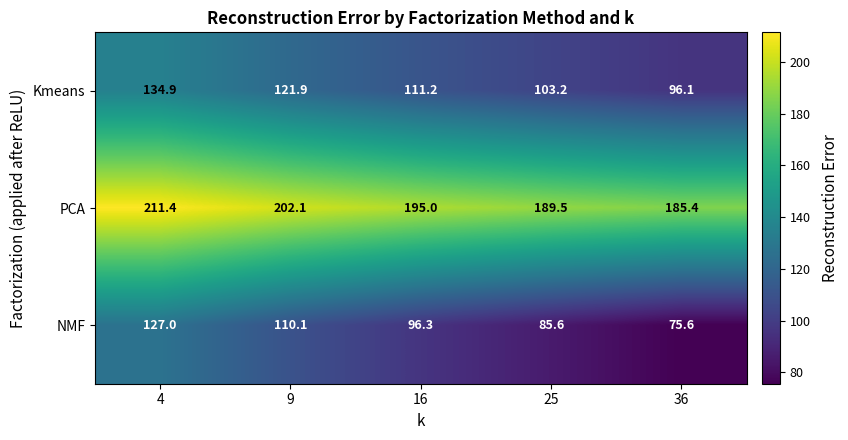

List the series in order of their peak value, lowest first.

NMF, Kmeans, PCA